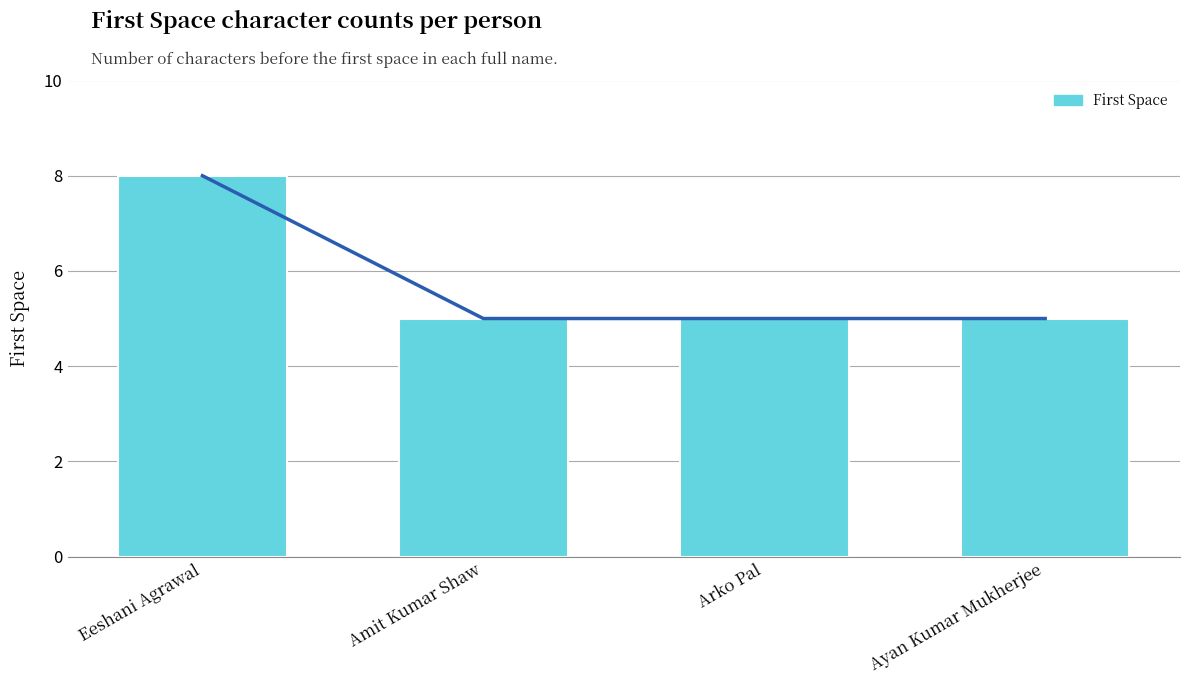

The value at Arko Pal is 8. True or false?

False